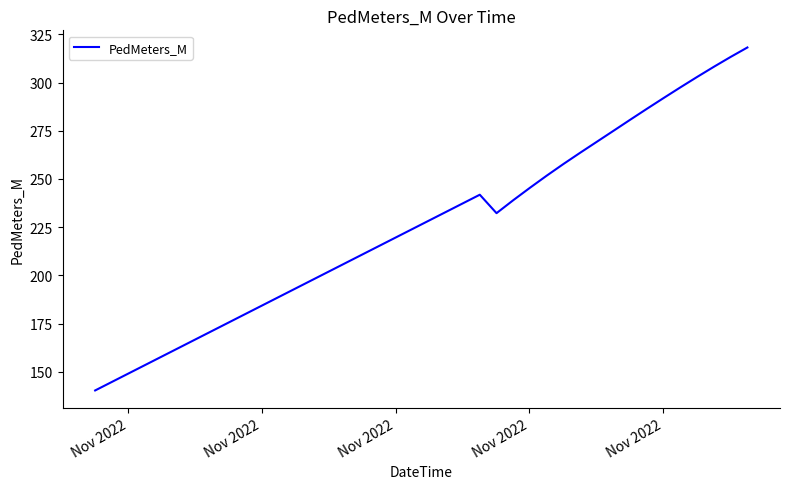

Count the number of categories in the chart.

40